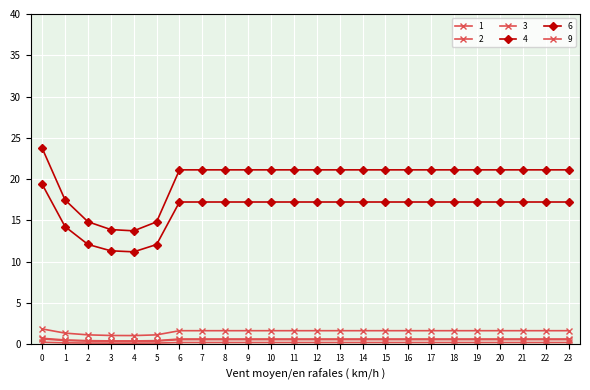

The 3 series shows 0.6 at 8. True or false?

True